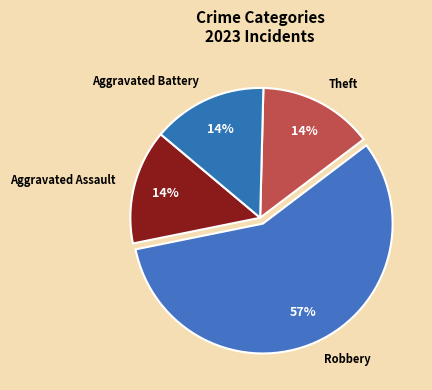

Is it true that Robbery is 57% of the pie?

True